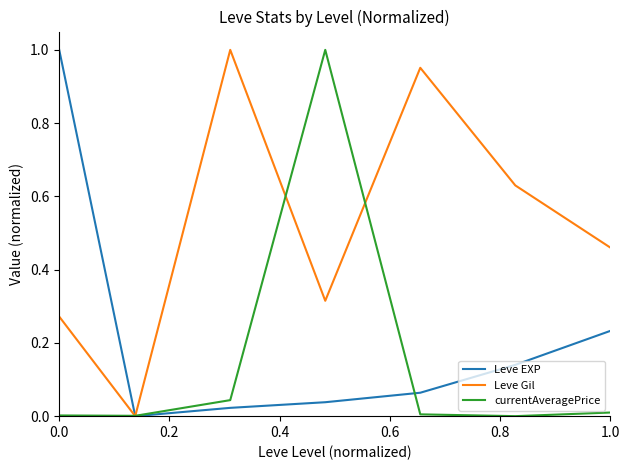

Which series has the largest total across all categories?

Leve Gil